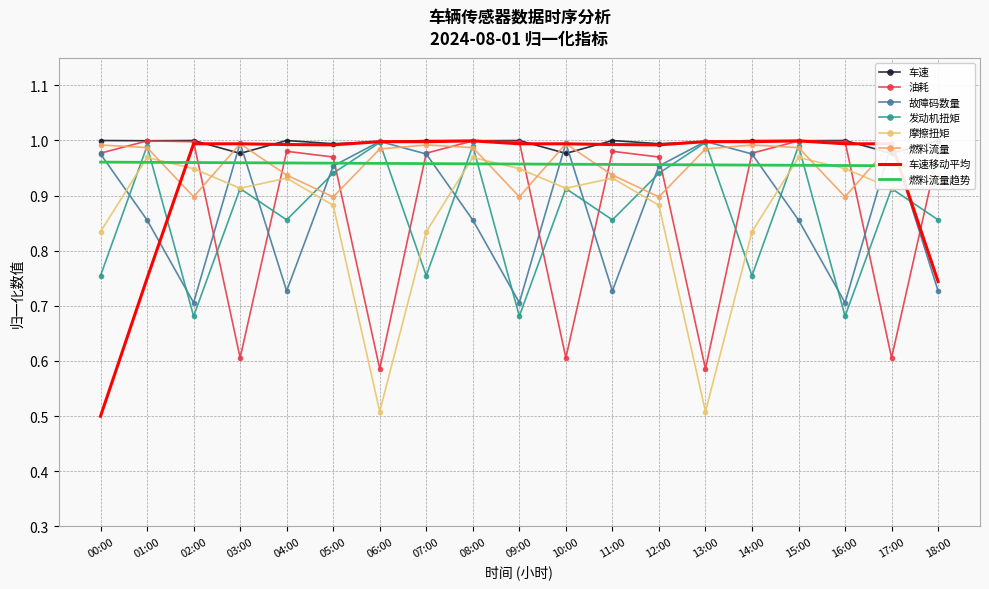

Rank the series at 10:00 from highest to lowest value.

故障码数量, 燃料流量, 车速, 摩擦扭矩, 发动机扭矩, 油耗